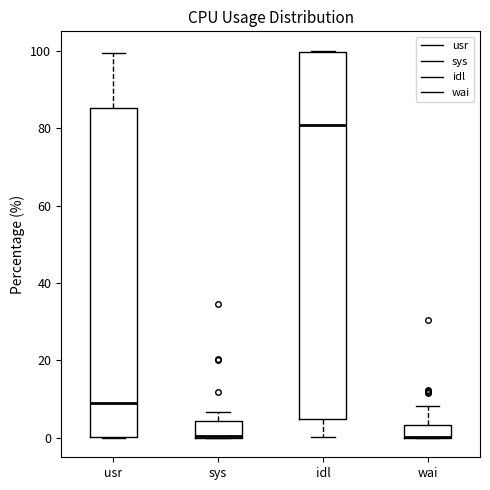

Reading left to right, transcribe this box plot: for each box, give where its median line is, the range the box spans, and where its two whiskers end, as read against the y-axis. The values are not printed on the chart, so give them approximately, as read against the axis.

usr: median 8, box 0 to 86, whiskers 0 to 100
sys: median 0 (drawn on the box's lower edge), box 0 to 4, whiskers 0 to 6
idl: median 80, box 4 to 100, whiskers 0 to 100
wai: median 0 (drawn on the box's lower edge), box 0 to 4, whiskers 0 to 8